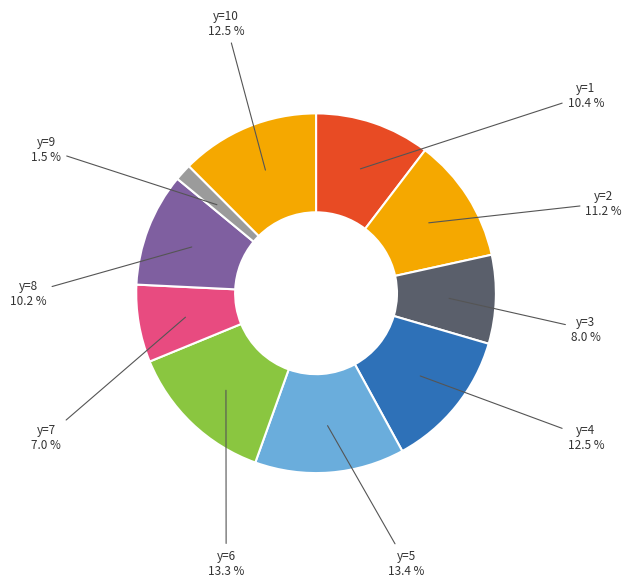

How many slices are in this pie chart?

10